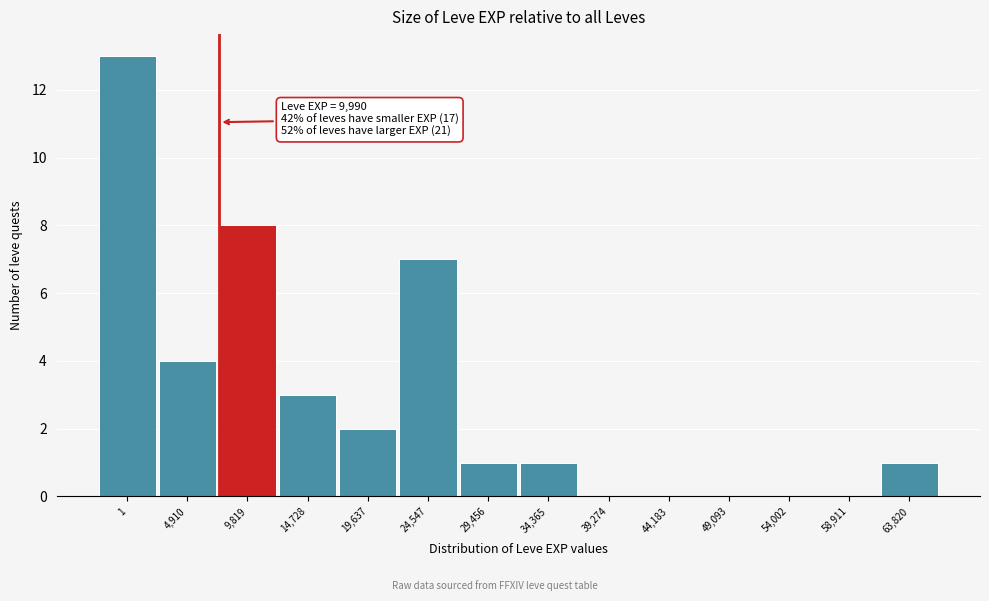

Reading right to left, extract all data points from this chart.

63,820=1	58,911=0	54,002=0	49,093=0	44,183=0	39,274=0	34,365=1	29,456=1	24,547=7	19,637=2	14,728=3	9,819=8	4,910=4	1=13